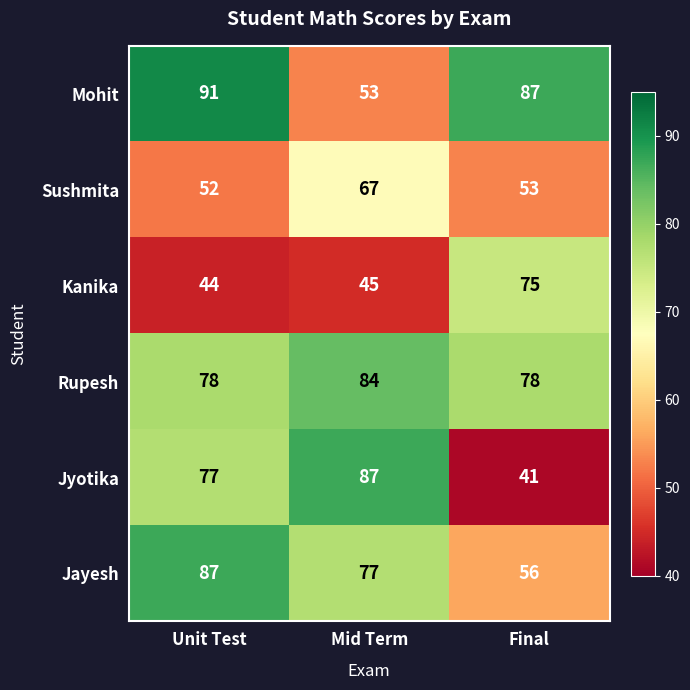

What is the difference between the maximum and minimum values in the Jayesh series?

31